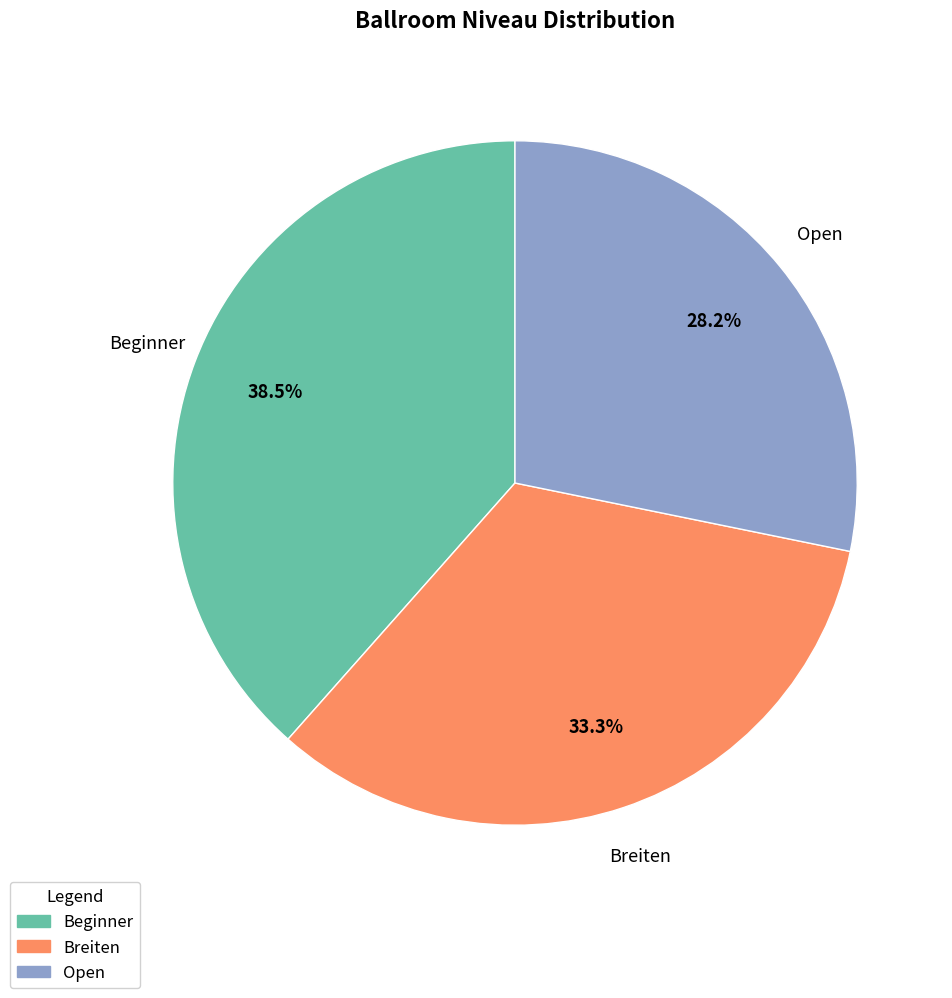

Count the number of slices in the pie.

3